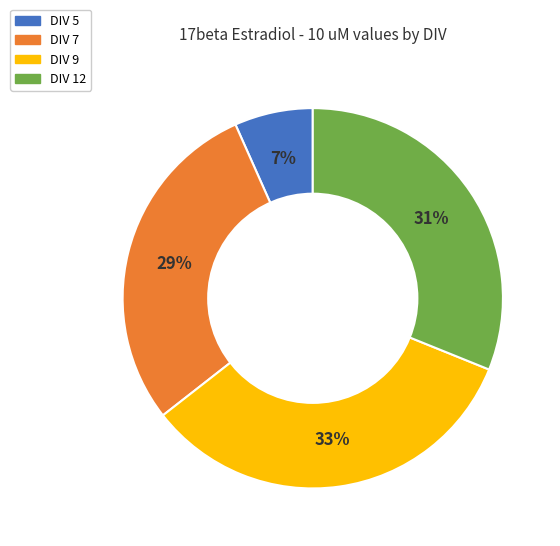

How many segments does this pie chart have?

4